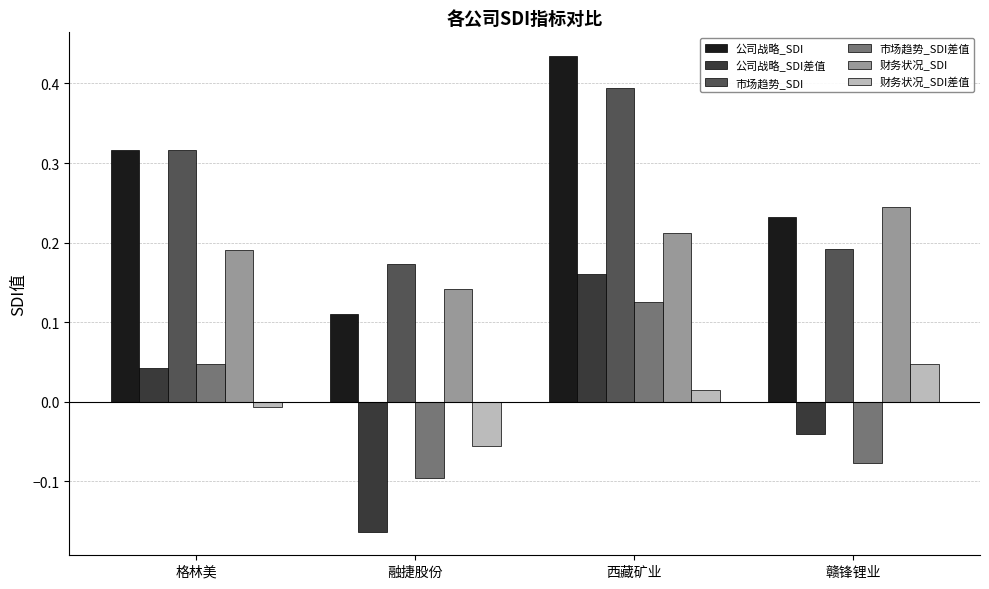

Is the value of 市场趋势_SDI at 西藏矿业 greater than the value of 财务状况_SDI at 赣锋锂业?

Yes